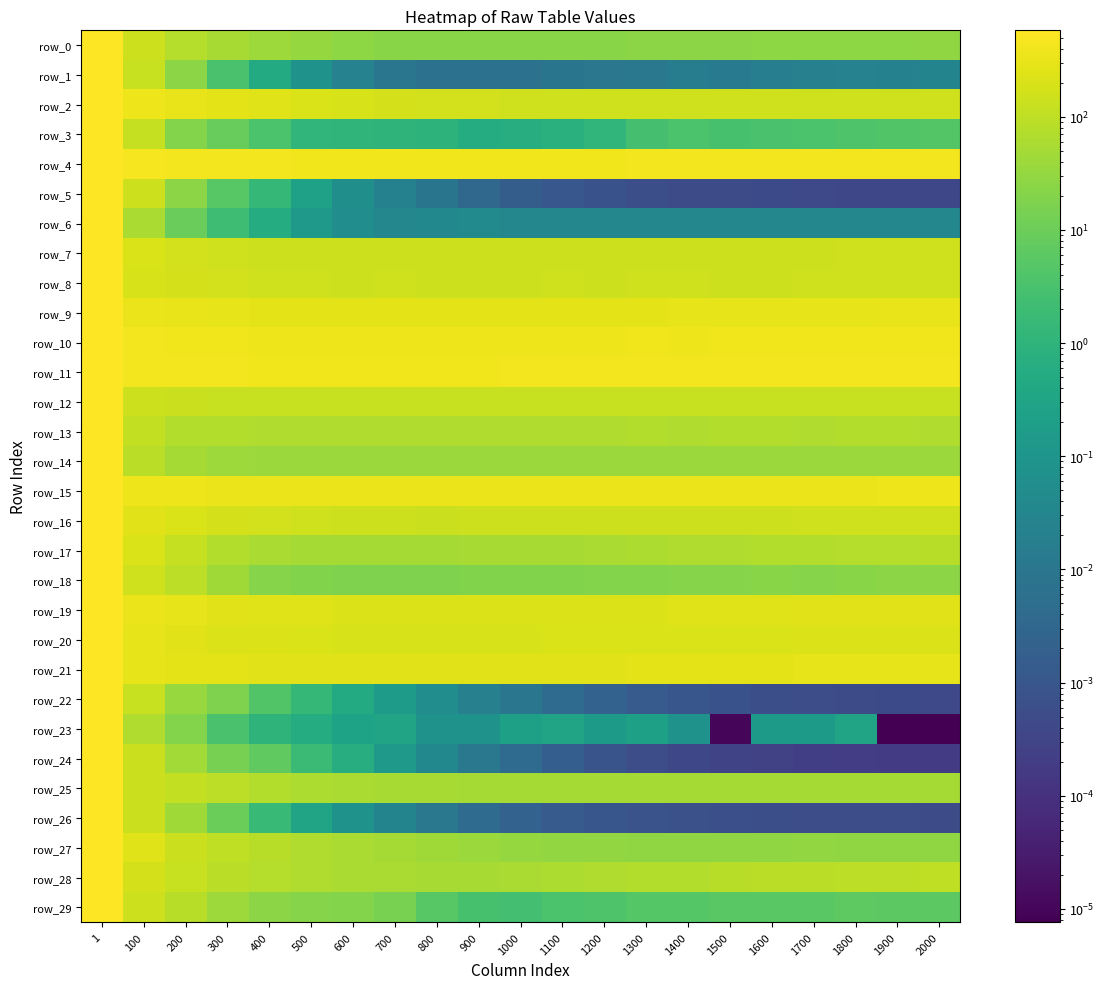

What is the difference between the row_17 values at 1700 and 500?

21.3